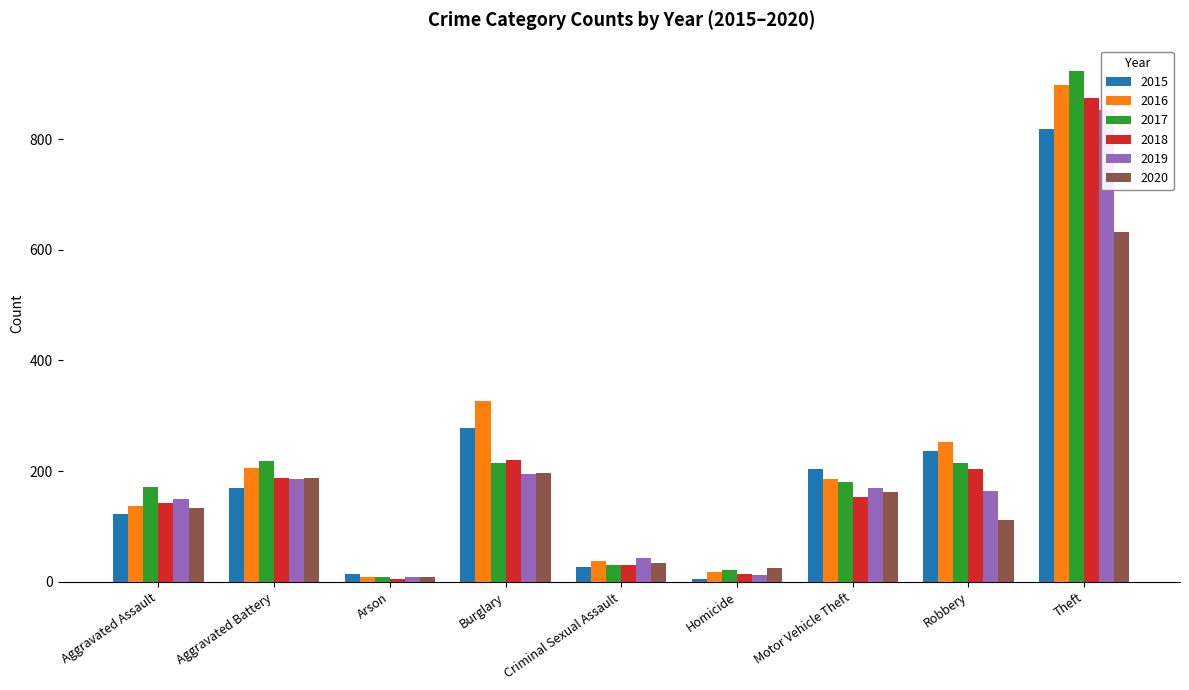

List the labels in order of 2016 value, largest first.

Theft, Burglary, Robbery, Aggravated Battery, Motor Vehicle Theft, Aggravated Assault, Criminal Sexual Assault, Homicide, Arson